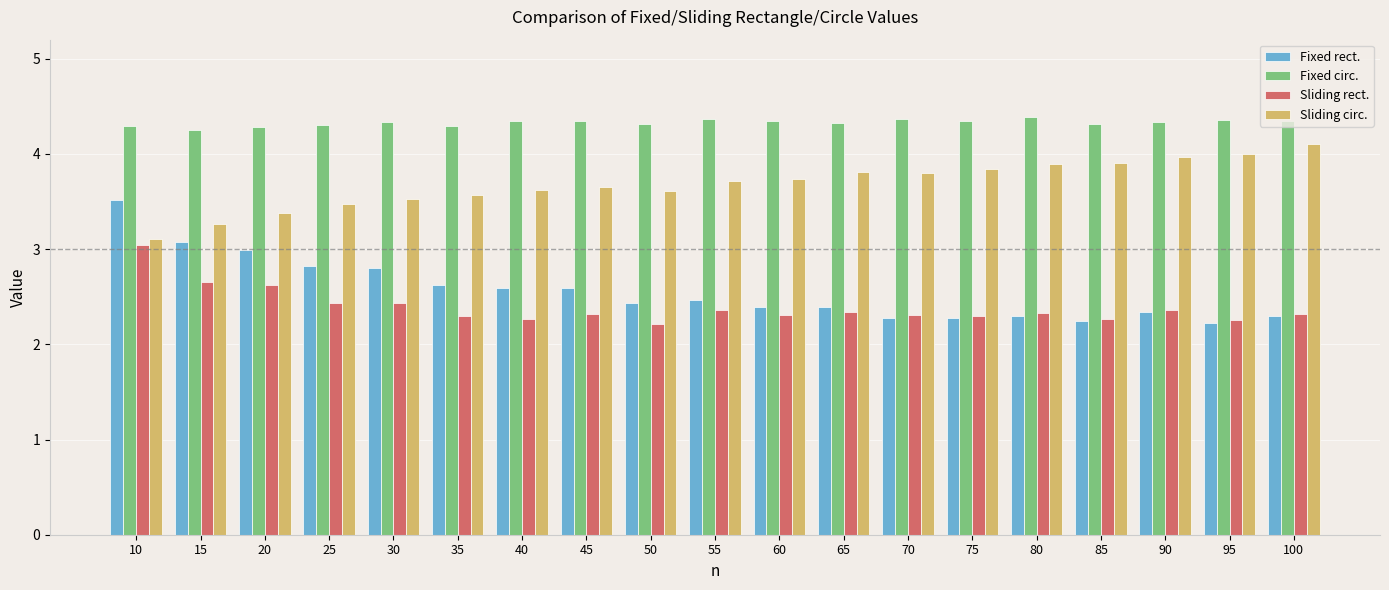

How many distinct data groups are displayed?

4